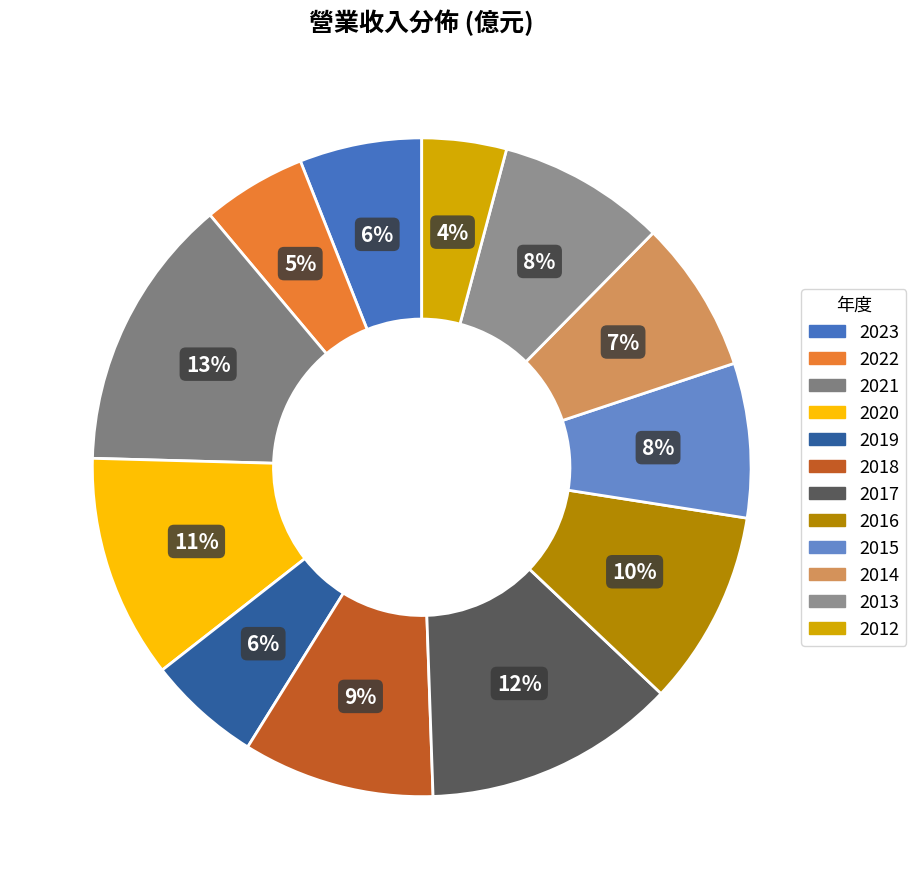

Does 2021 account for over 50% of the chart?

No